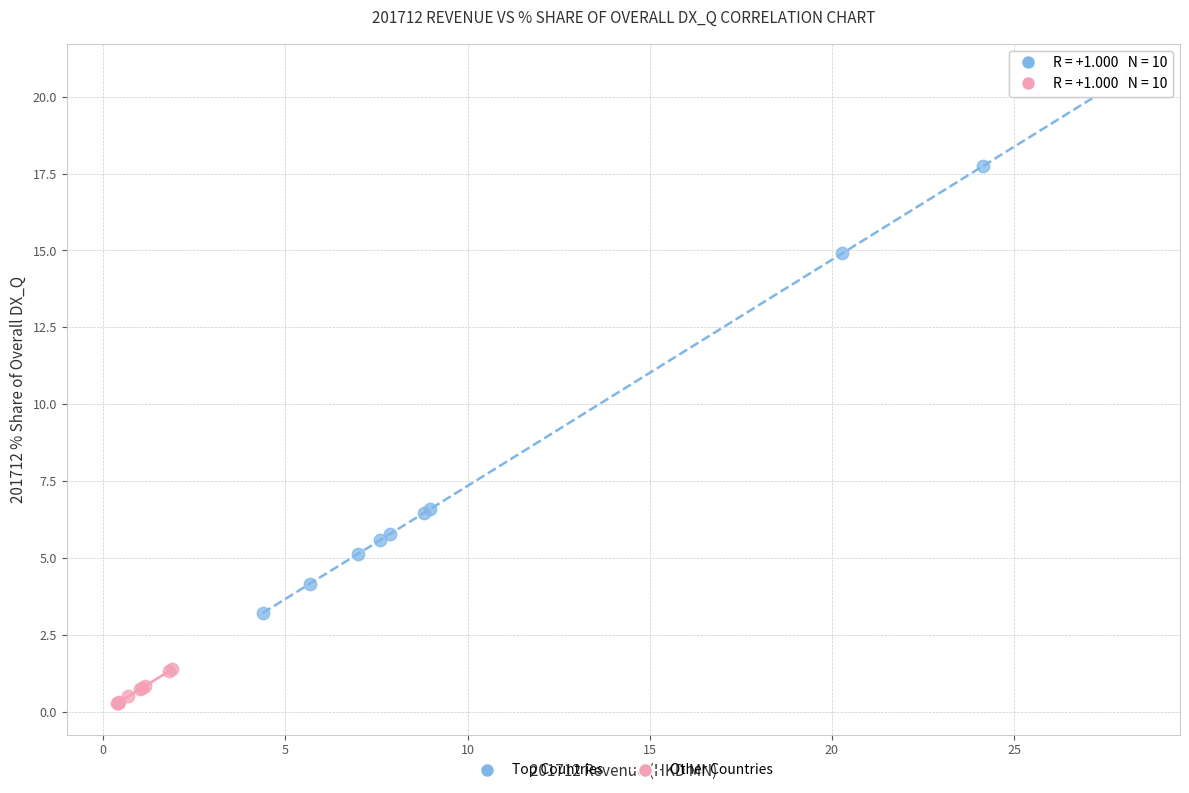

Which series contains the lowest Y value?

Other Countries